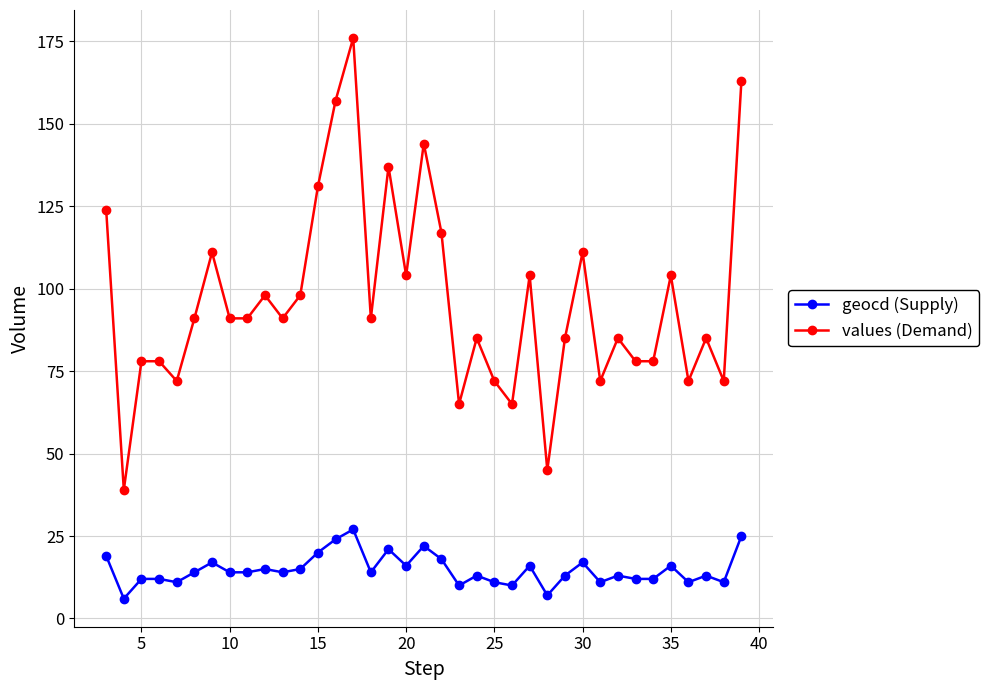

What is the minimum value for geocd (Supply)?

6